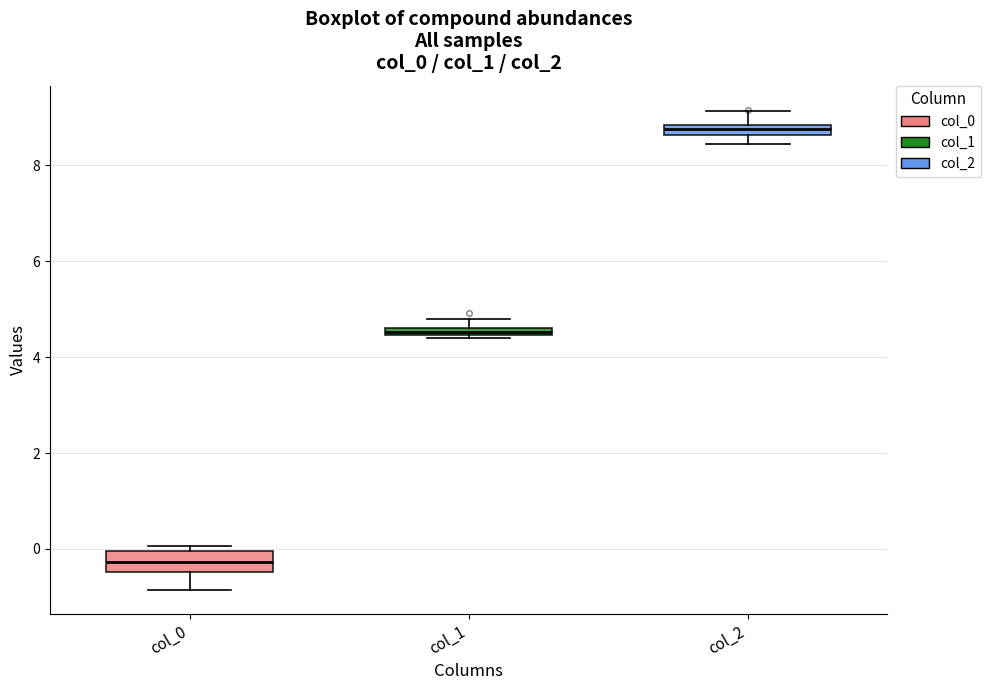

Comparing the boxes themselves (not the whiskers), which one is the tallest?

col_0